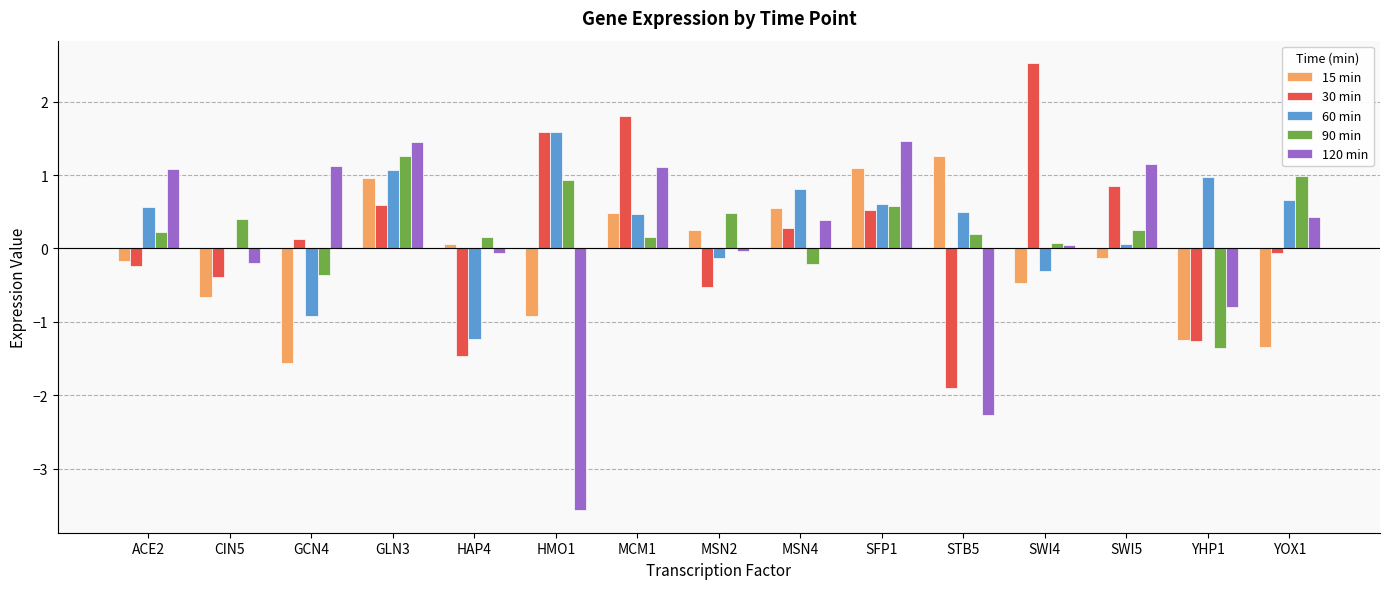

How many groups of bars are there?

15